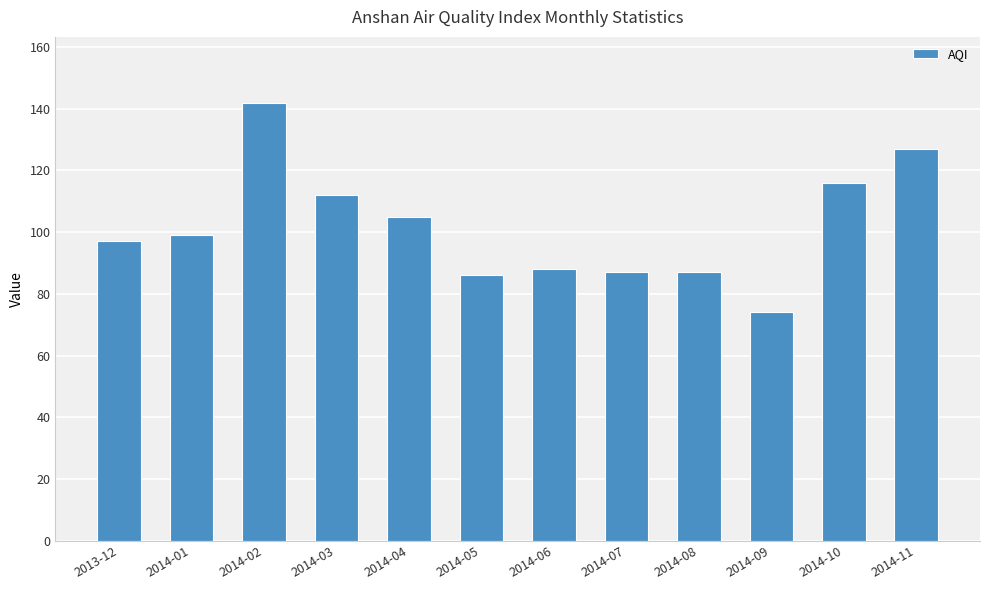

What is the value of the 9th bar from the left?

87